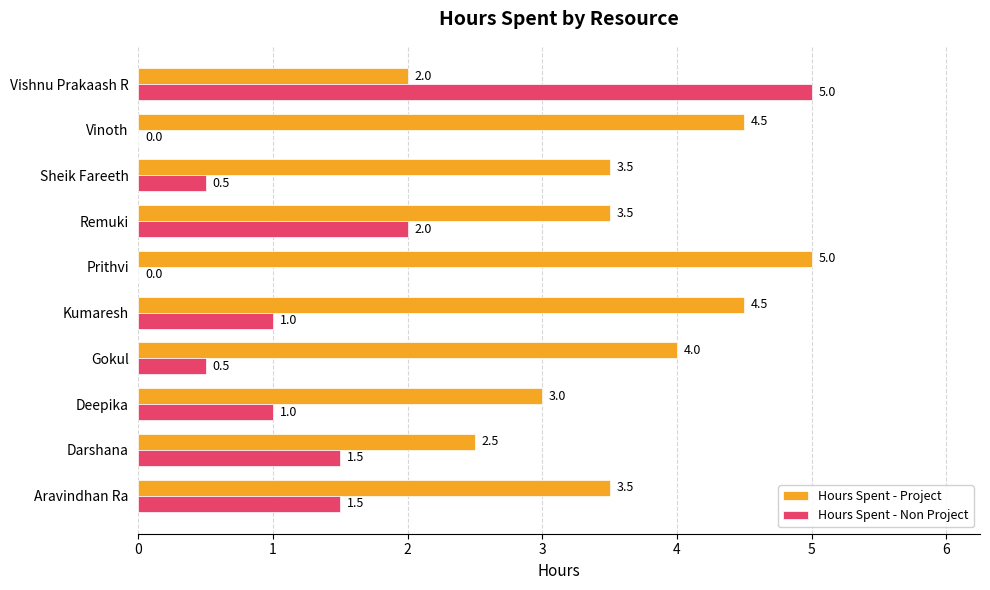

Which category has the highest value in the Hours Spent - Non Project series?

Vishnu Prakaash R